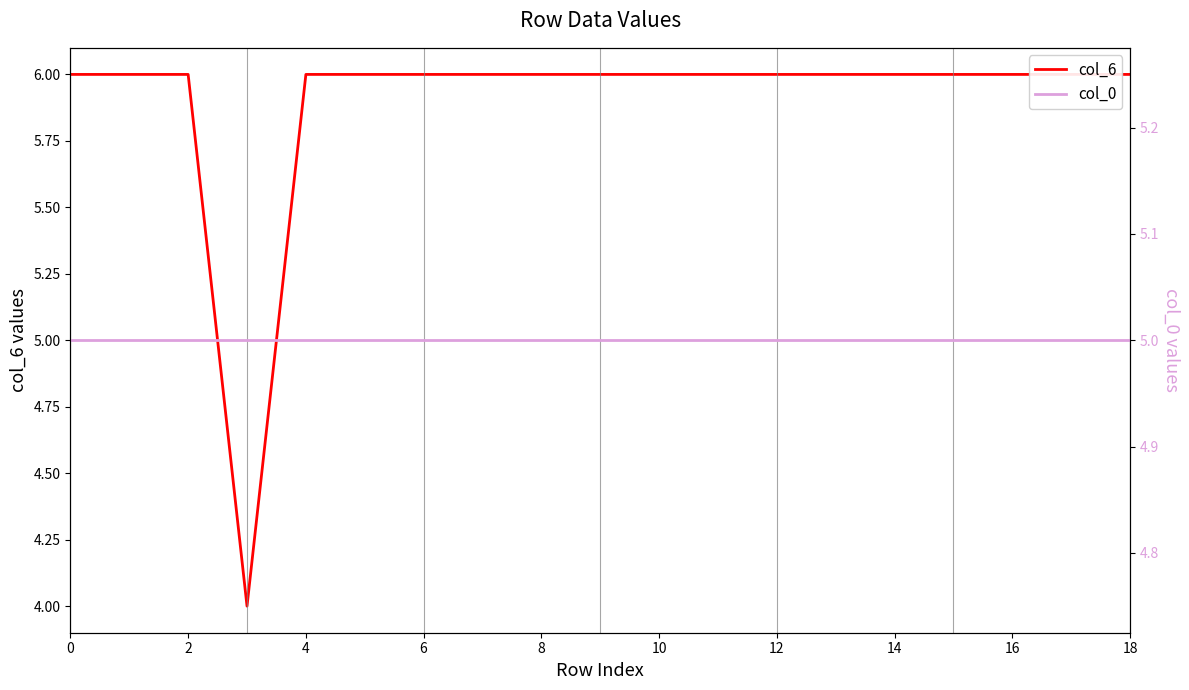

Rank the series by their average value, from highest to lowest.

col_6, col_0